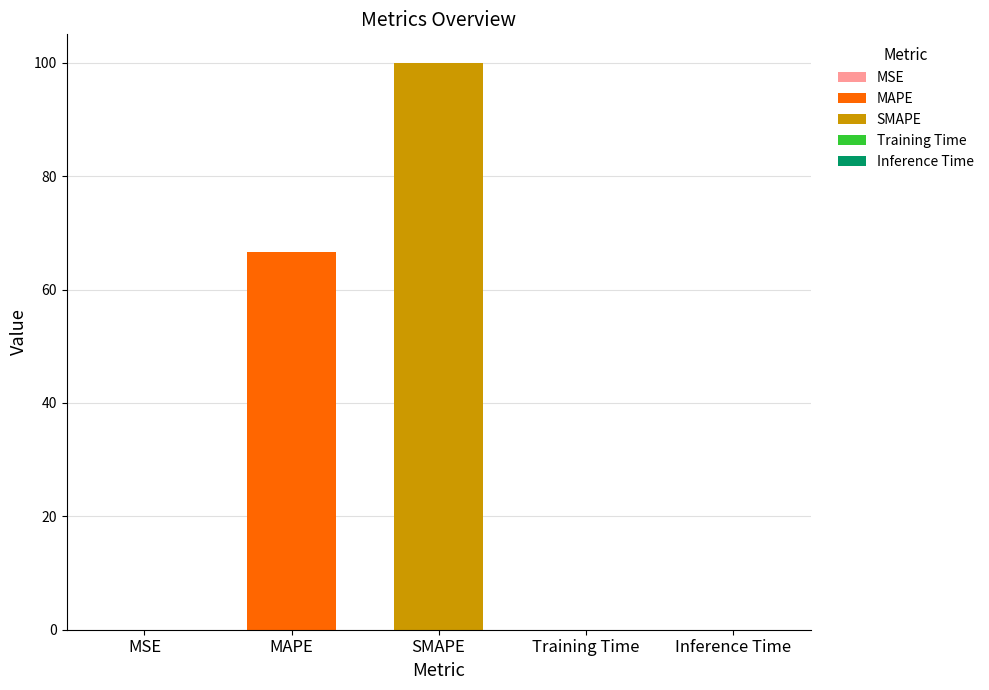

What is the change in value from MSE to MAPE?

+66.6